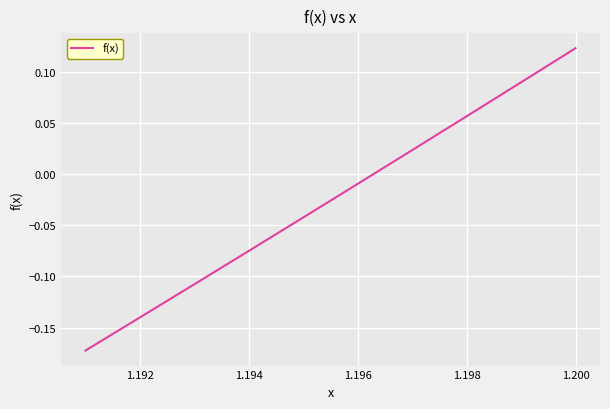

What is the sum of all values?

-0.3